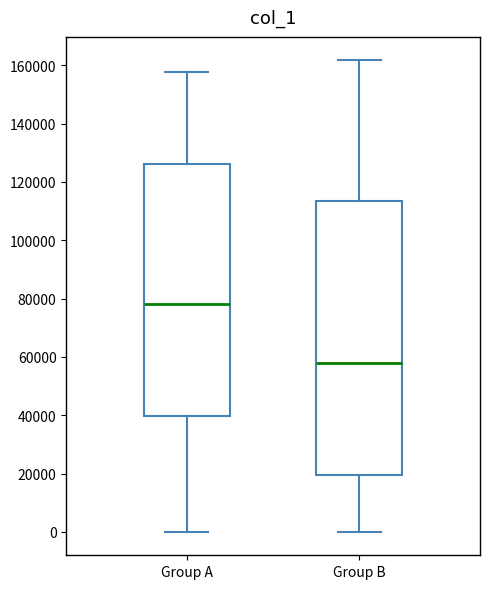

Which box is the tallest, from its lower edge to its upper edge?

Group B